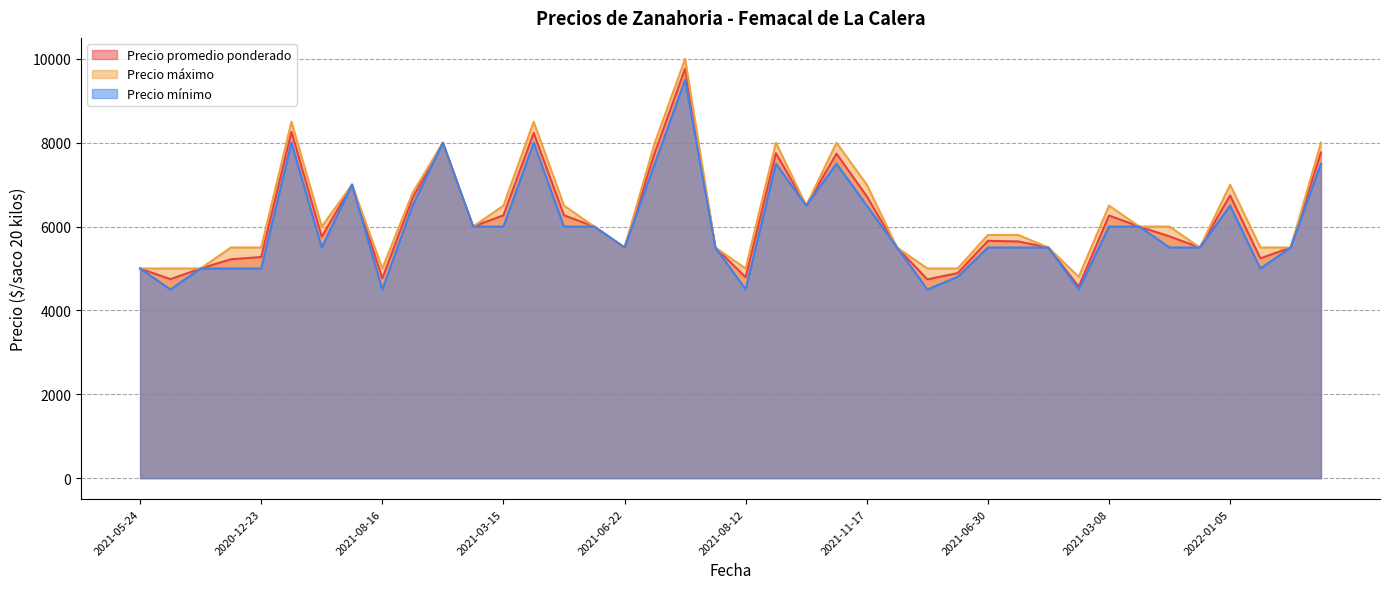

What is the difference between the highest and lowest values at 2021-03-15?

500